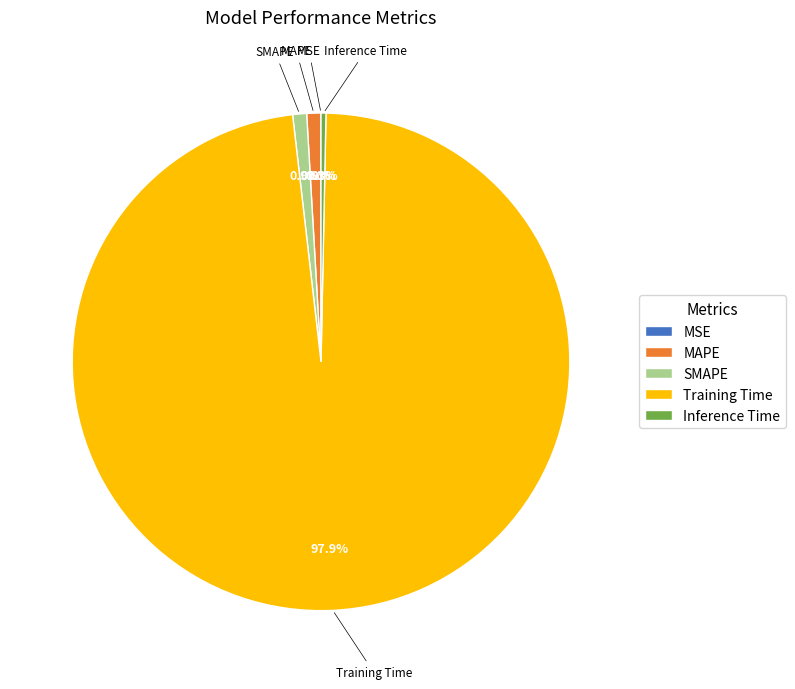

Is it true that SMAPE is 14% of the pie?

False